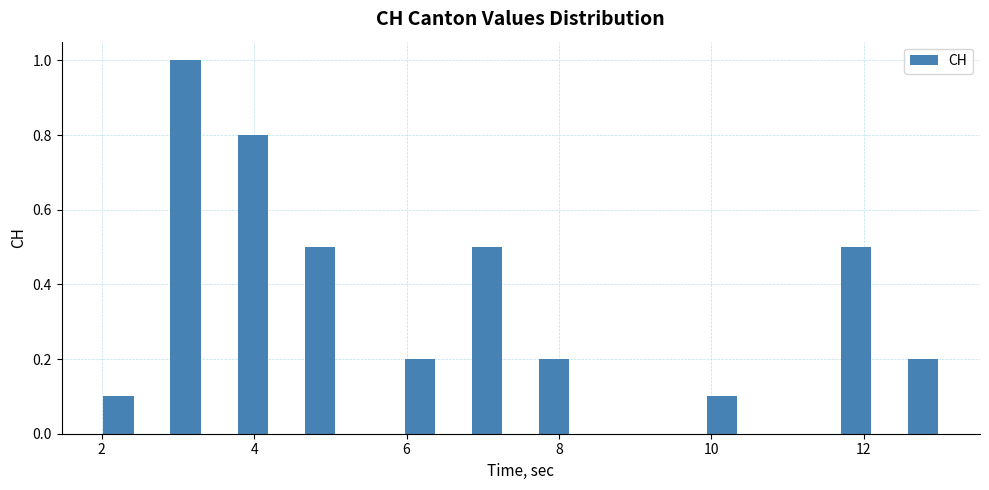

Read against the x-axis, roughly where is the centre of the tallest bar?

3.2